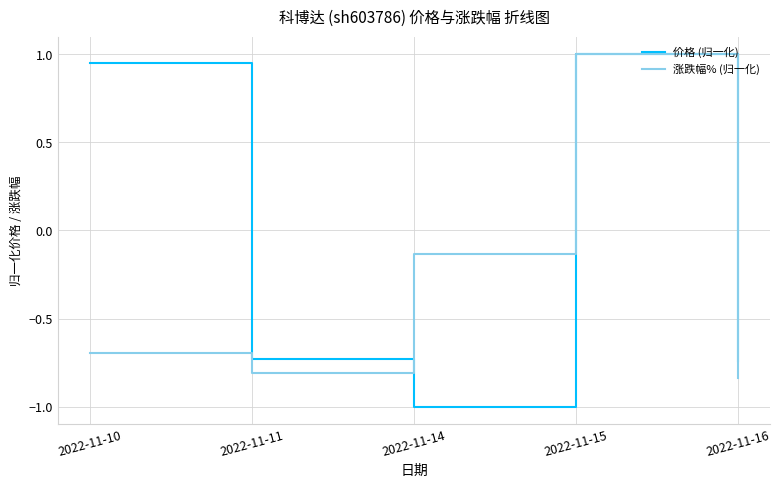

Is it true that 价格 (归一化) equals -0.7 at 2022-11-11?

True